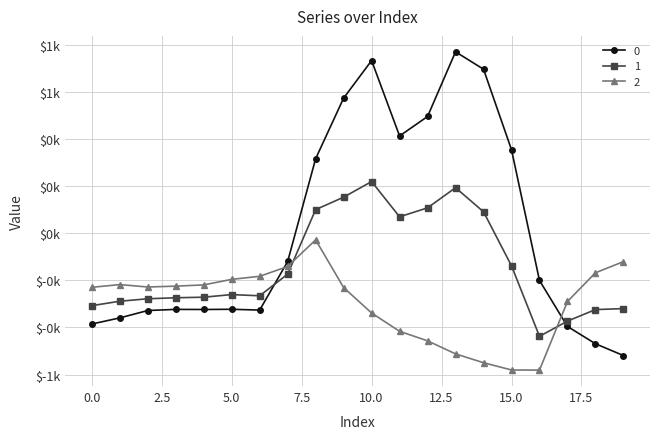

List the series in order of their peak value, lowest first.

2, 1, 0